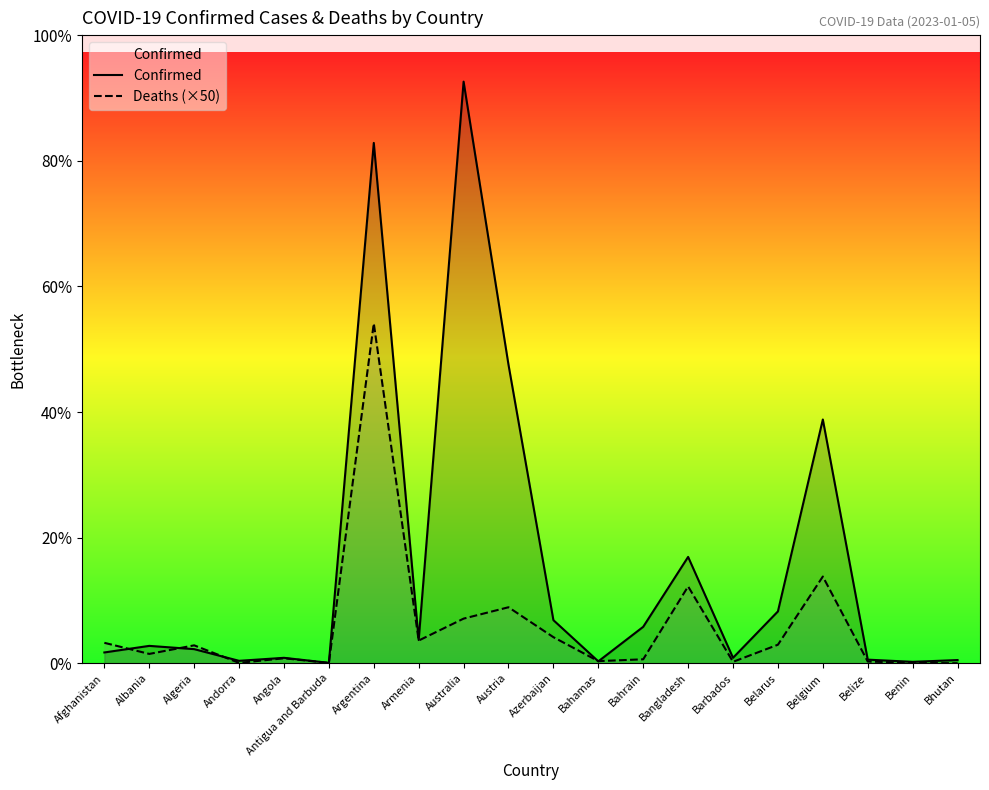

True or false: Confirmed has more than 2 interior local peaks.

True